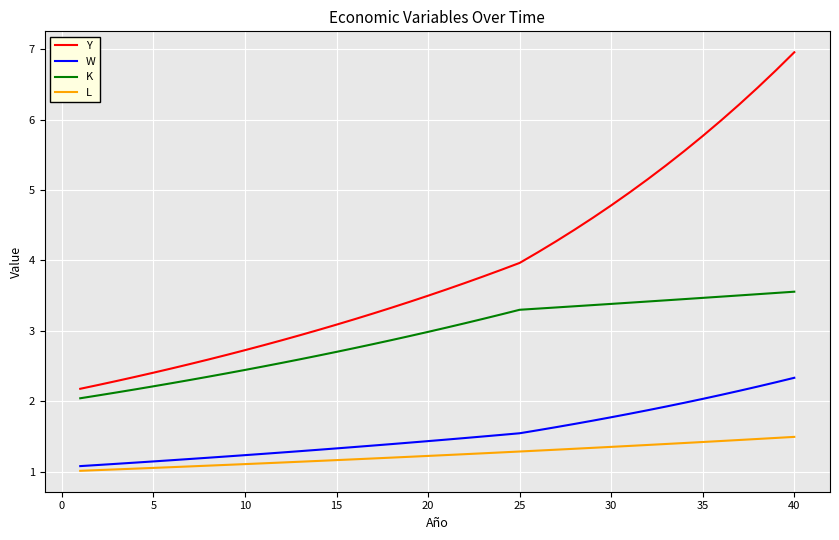

How many lines are shown in the chart?

4